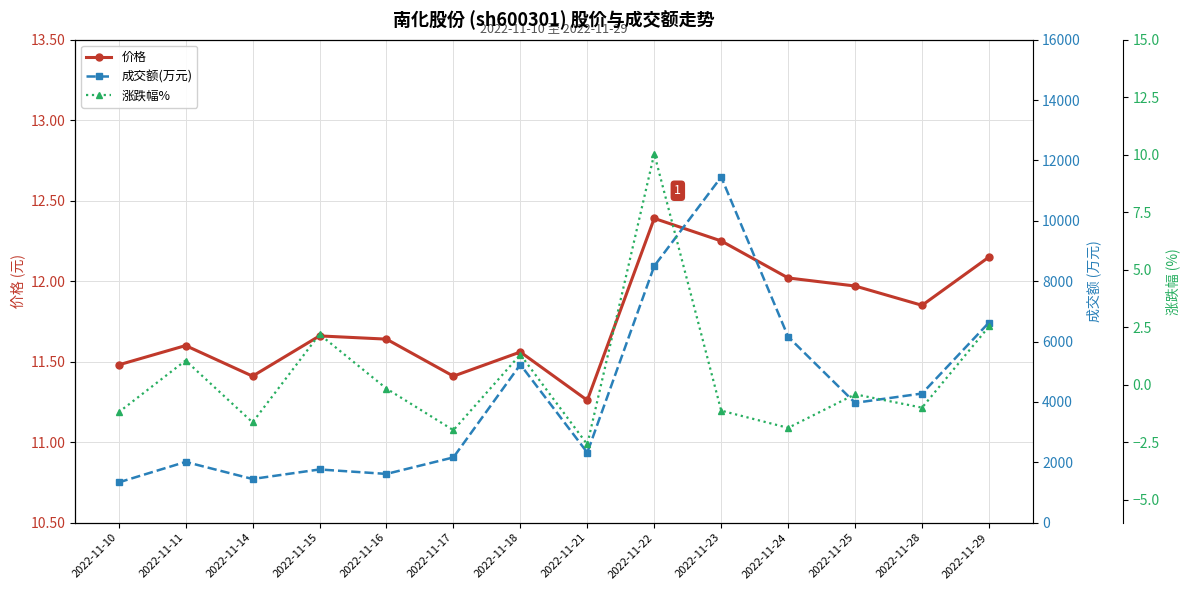

Rank the series by their maximum value, from lowest to highest.

涨跌幅%, 价格, 成交额(万元)